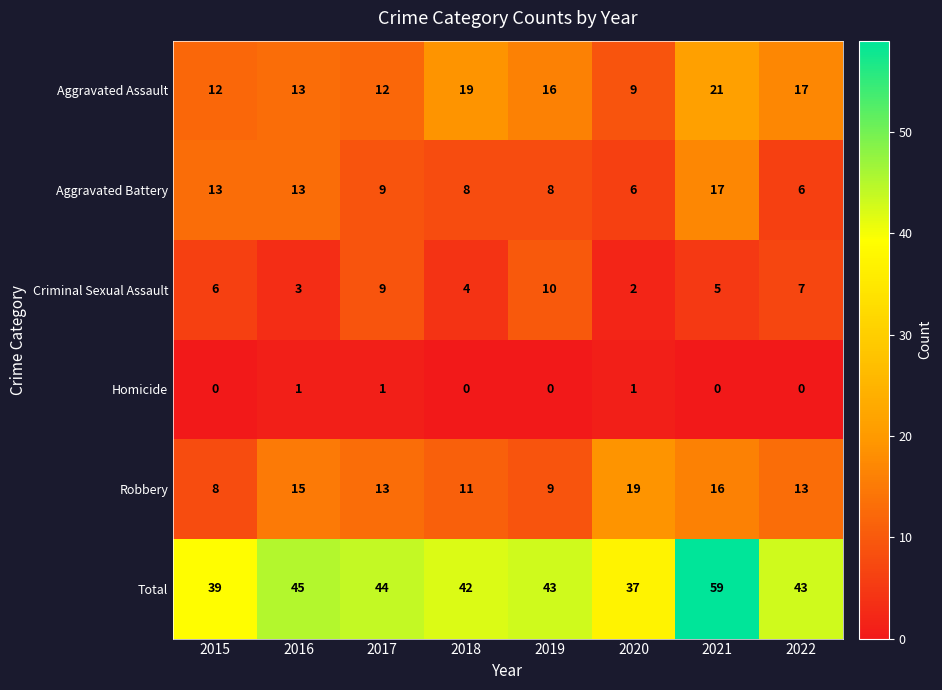

The Criminal Sexual Assault series shows 9 at 2015. True or false?

False